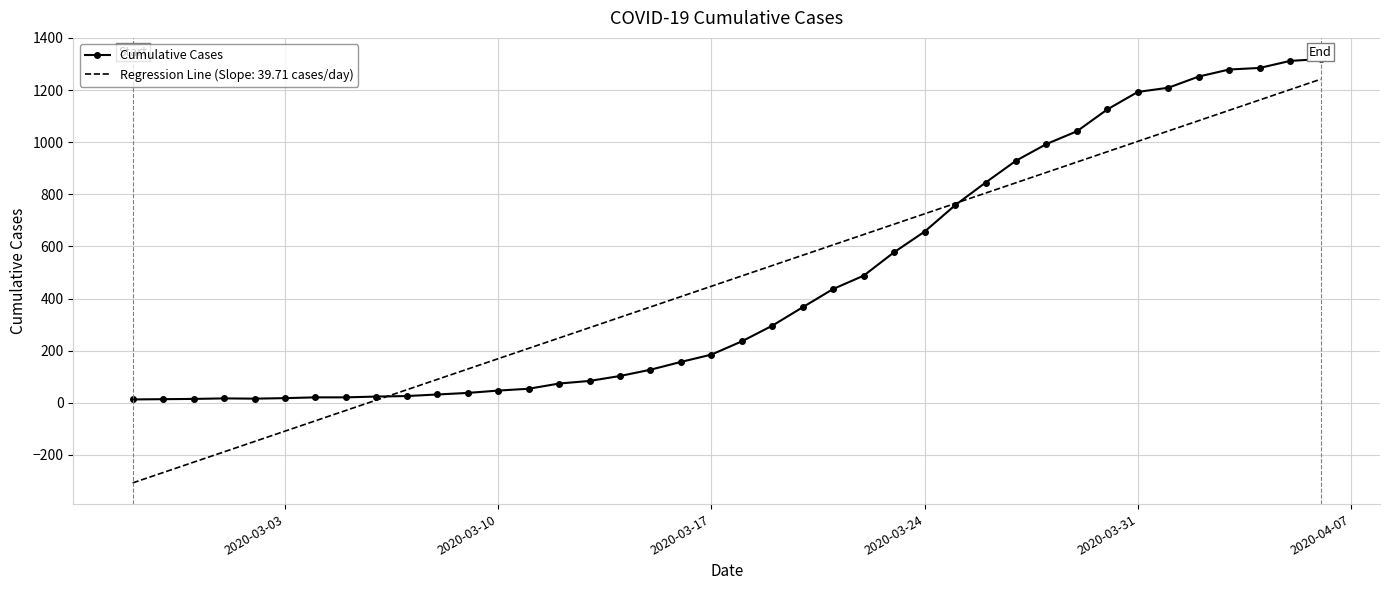

List the series in order of their peak value, highest first.

Cumulative Cases, Regression Line (Slope: 39.71 cases/day)